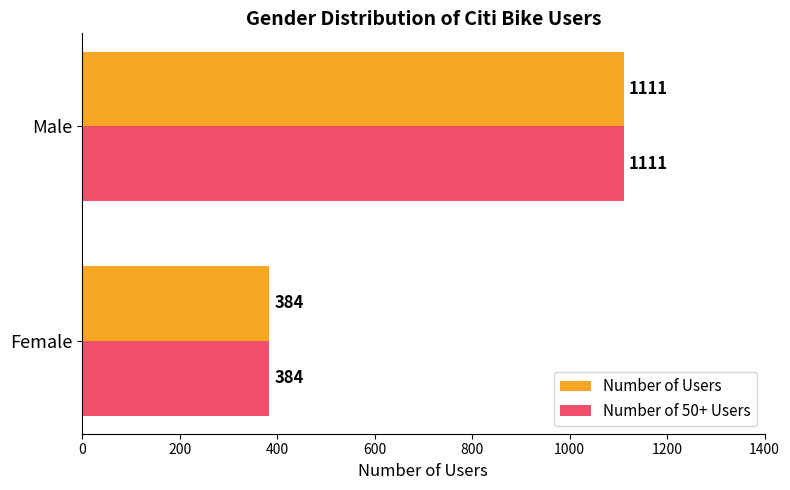

Which label corresponds to the smallest value in the chart?

Female